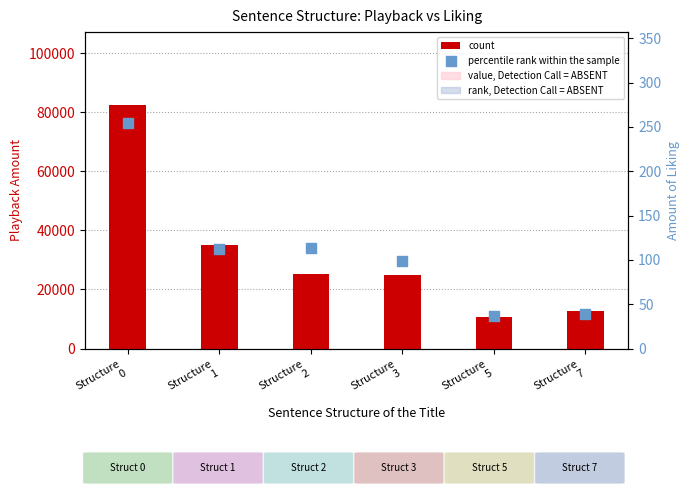

Is the value of count at Structure
3 greater than the value of percentile rank within the sample at Structure
1?

Yes